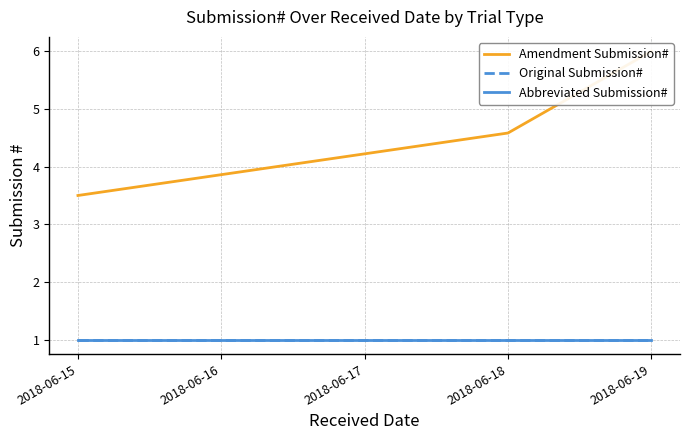

Reading left to right, transcribe all the data shown in this chart.

Amendment Submission#: 3.5	4.6	6.0
Original Submission#: 1.0	1.0	1.0
Abbreviated Submission#: 1.0	1.0	1.0